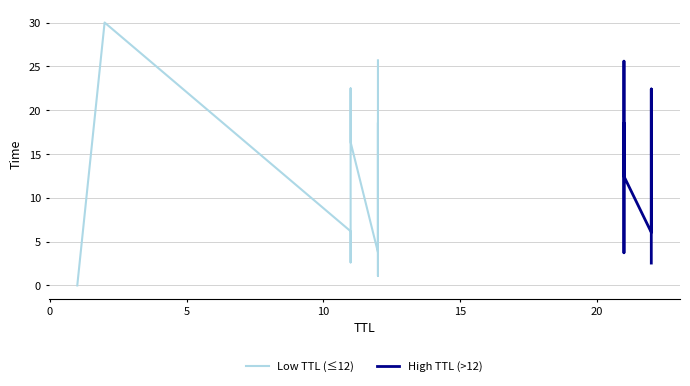

What is the value of the 17th point from the left?

3.7